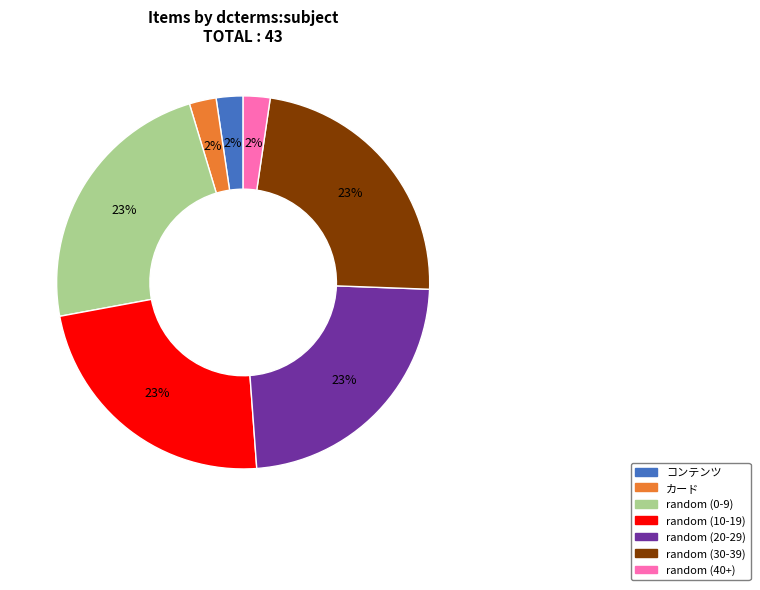

Is it true that random (0-9) is 11% of the pie?

False